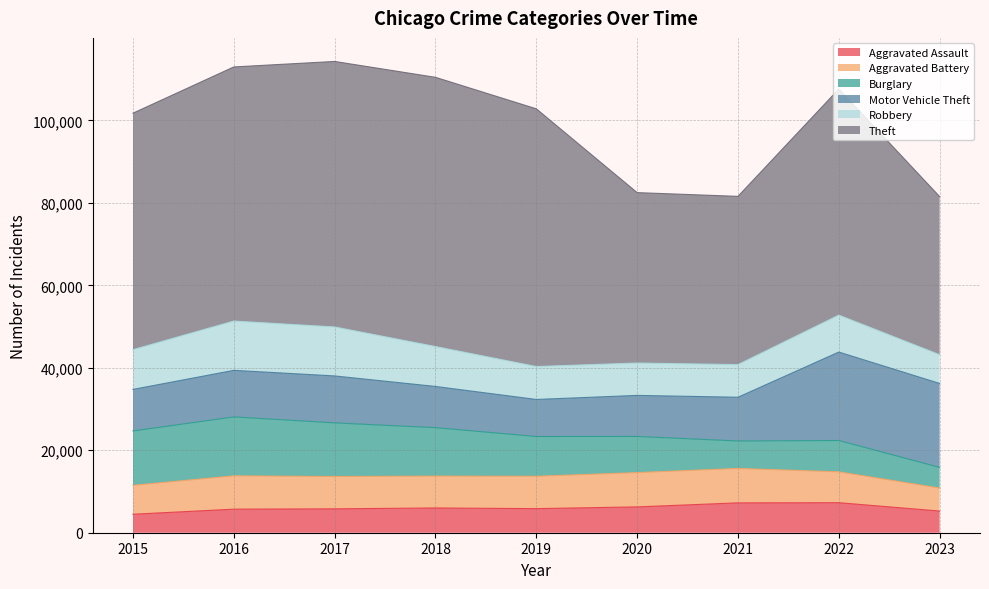

How many interior local valleys does the Theft series have?

1